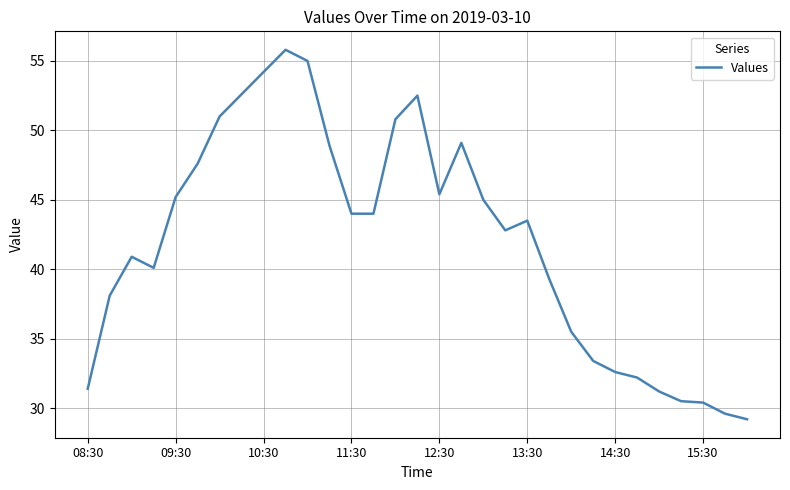

How many values are below 43?

15